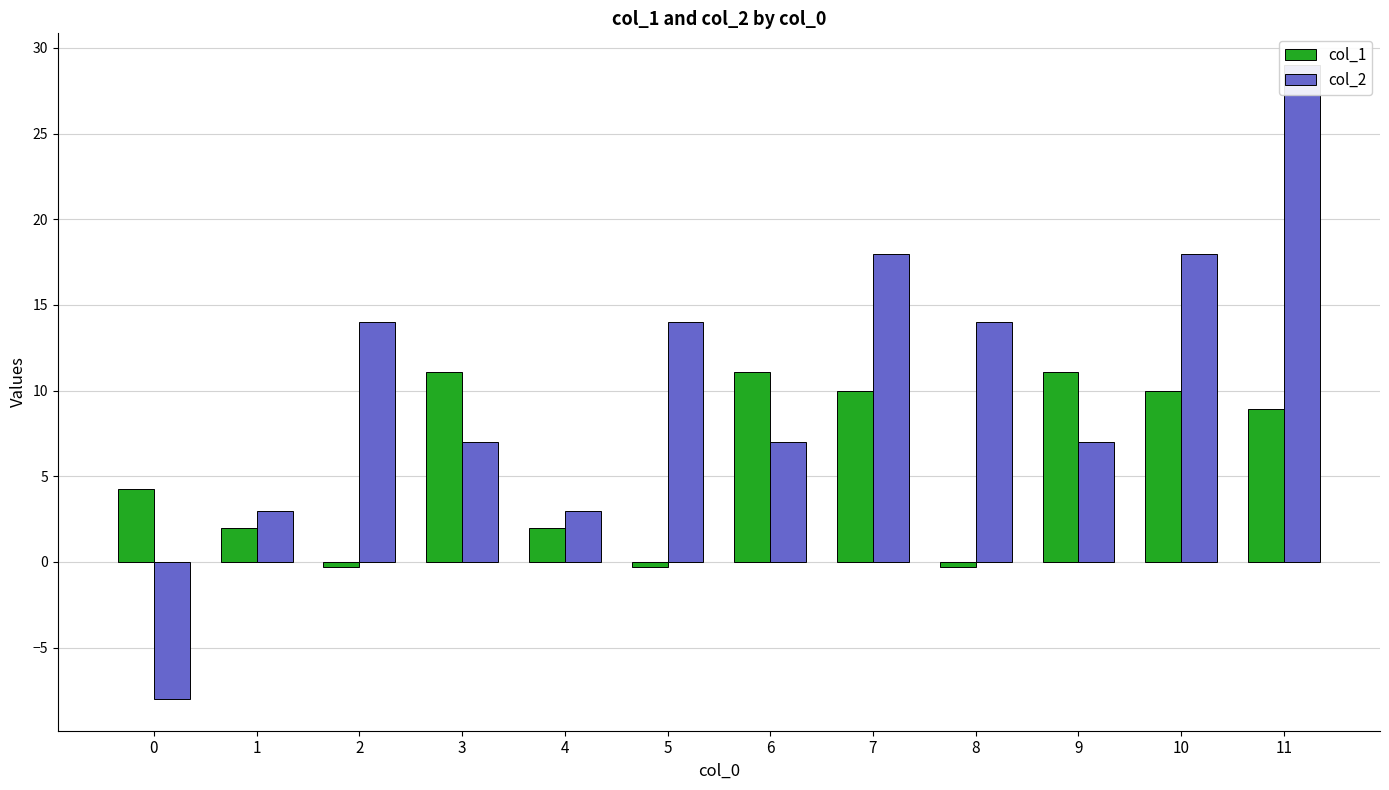

The value of col_1 at 7 is 10.0. True or false?

True